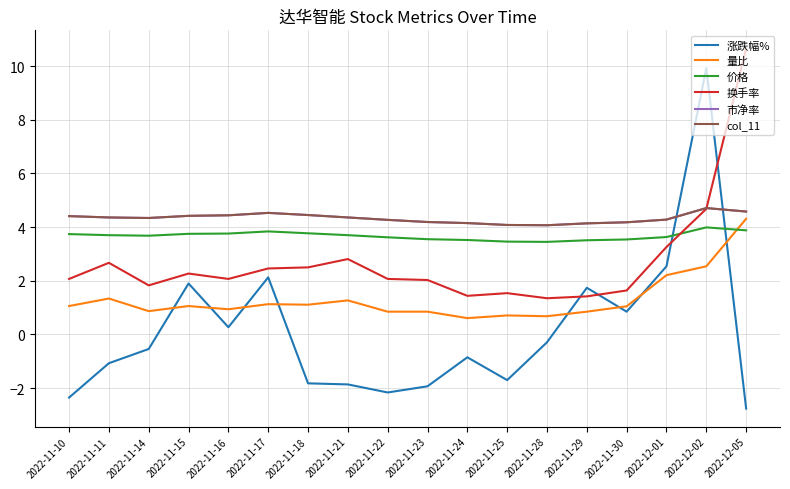

Does the chart have visible grid lines?

Yes